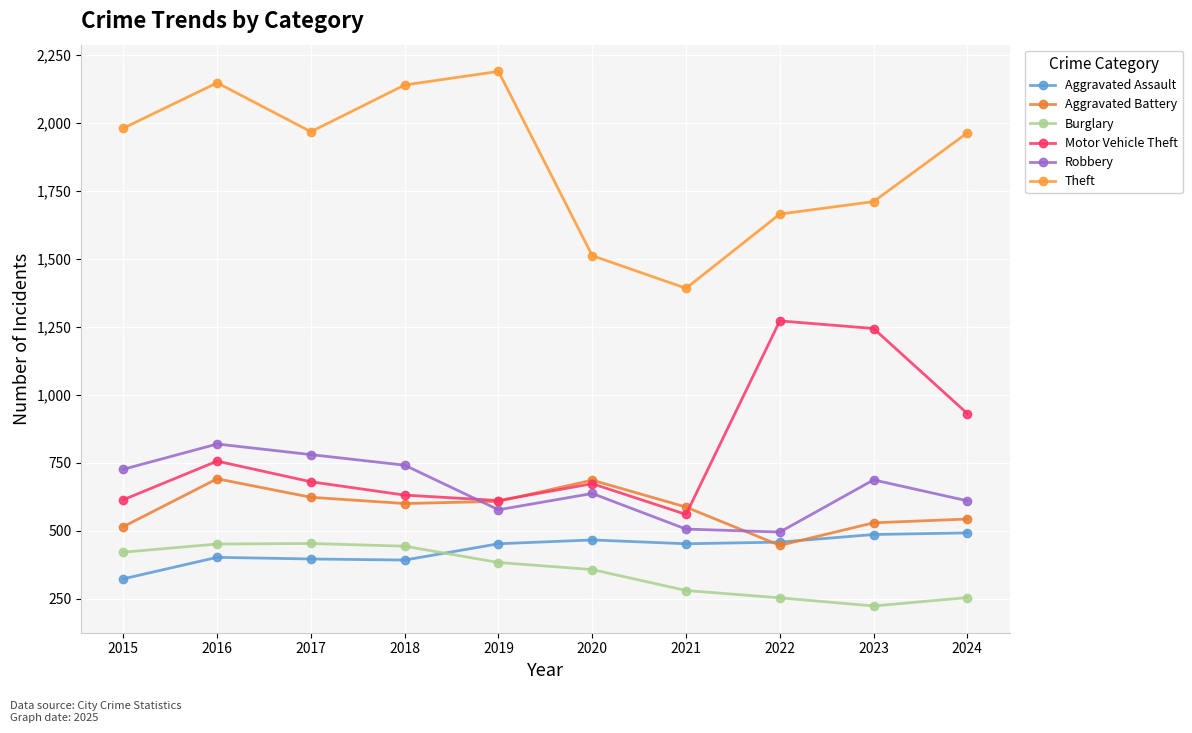

At which category is the sum across all series the highest?

2016